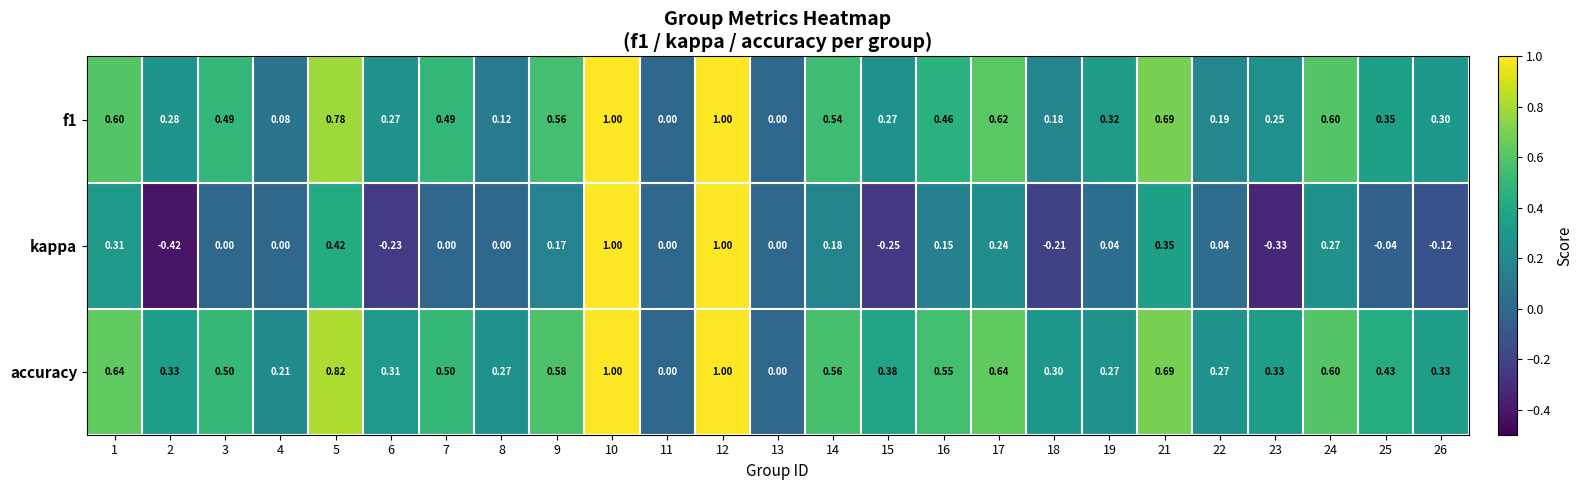

Is the value of accuracy at 22 greater than the value of f1 at 1?

No